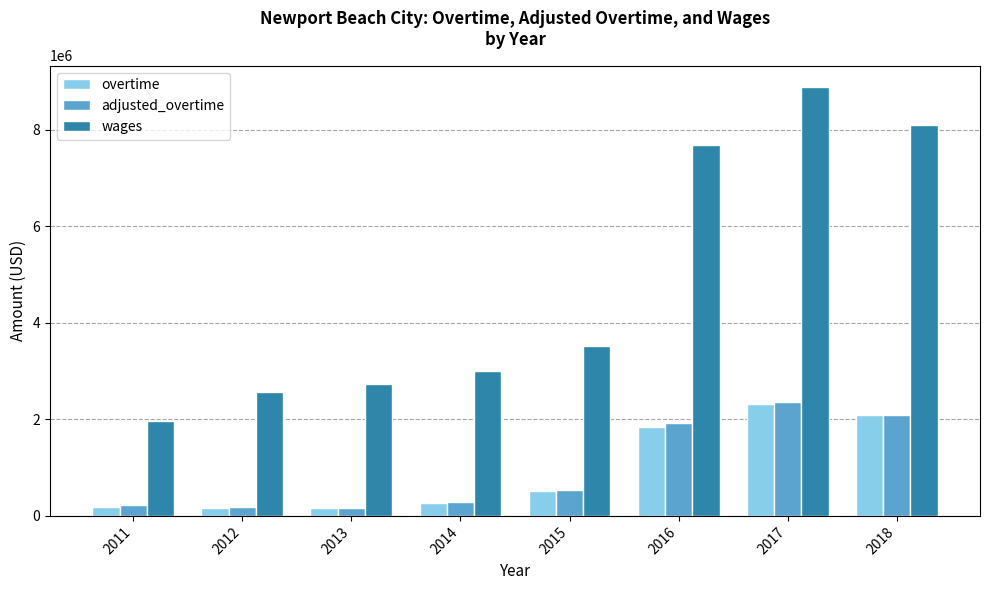

What is the difference between the maximum and second lowest values in the adjusted_overtime series?

2186739.4